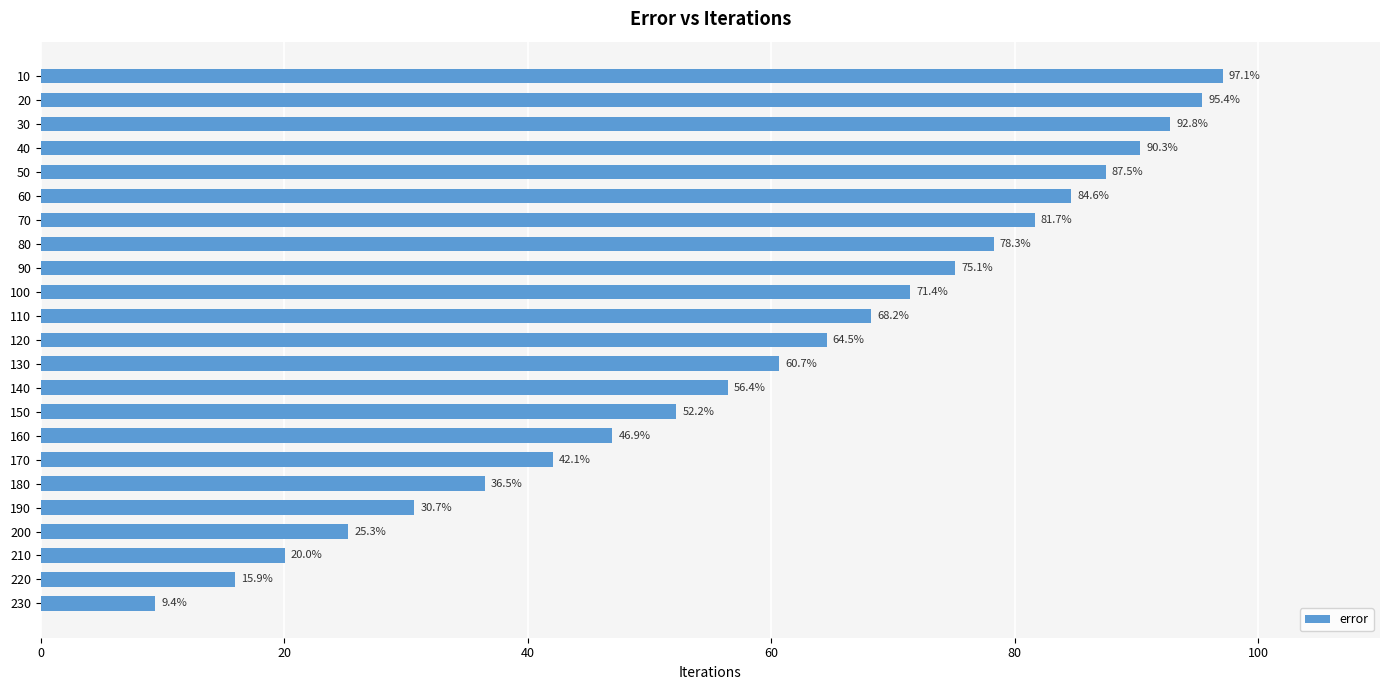

What is the difference between the maximum and minimum values?

87.7